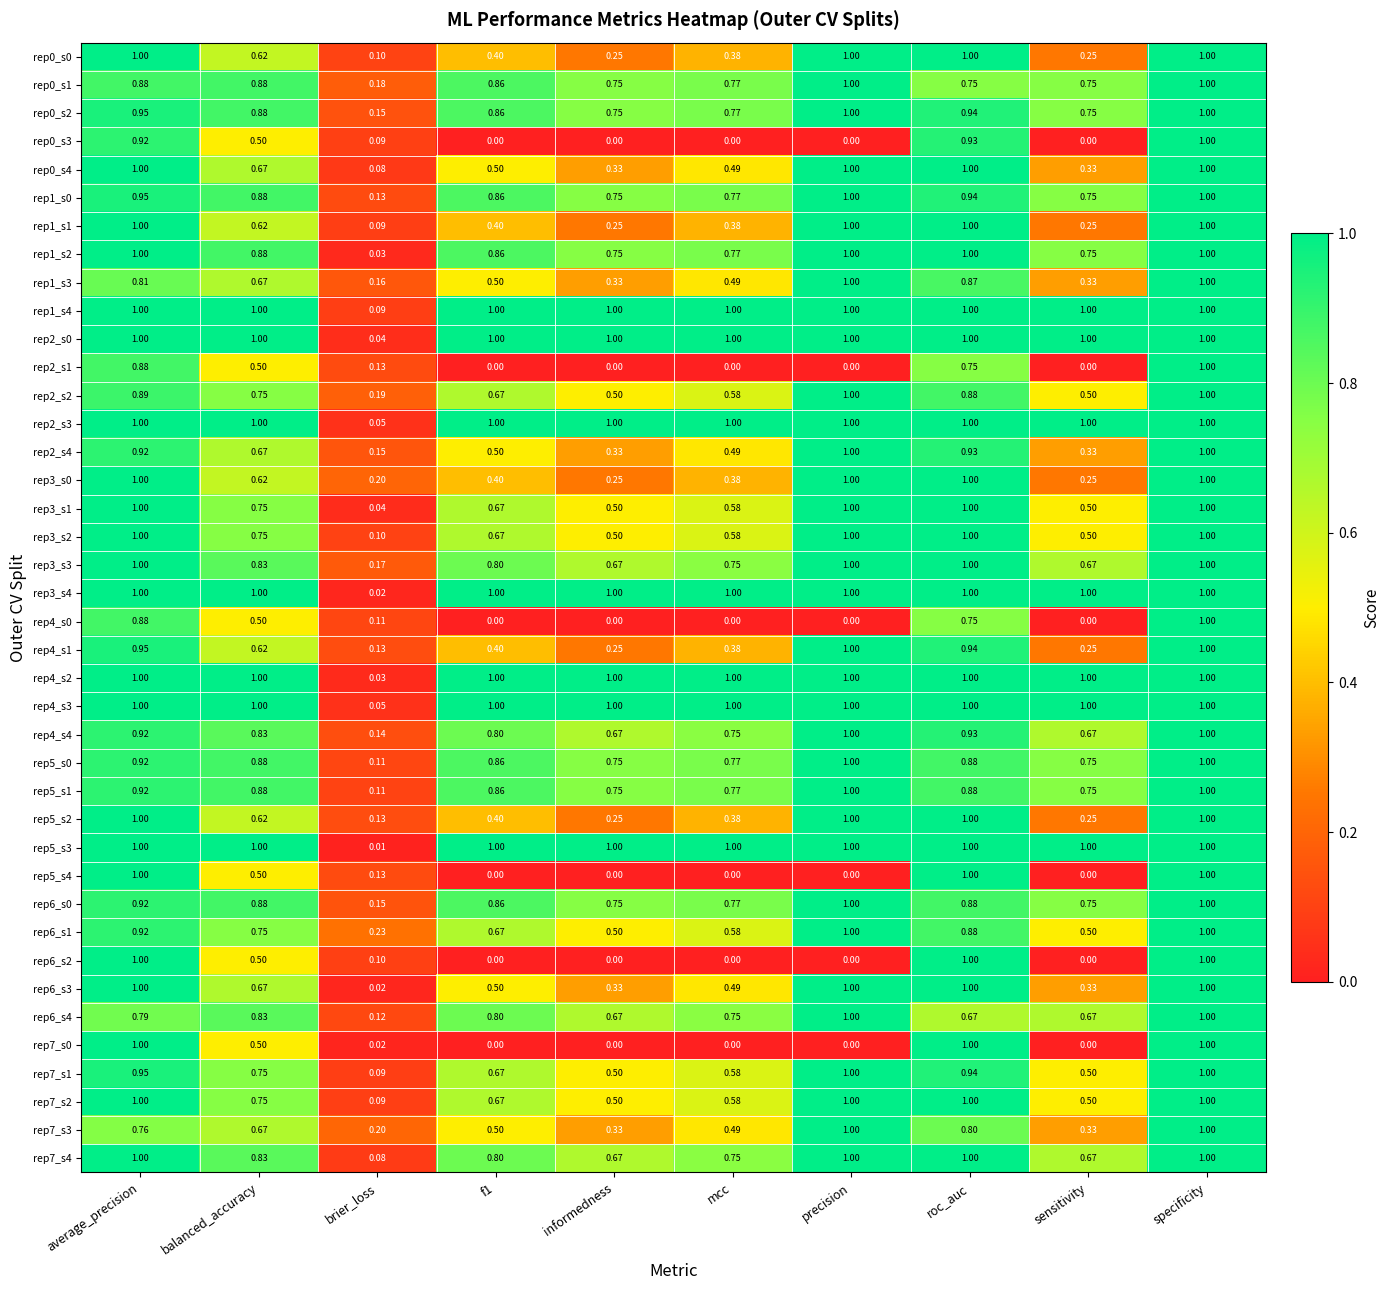

At which label does rep2_s1 reach its peak?

specificity